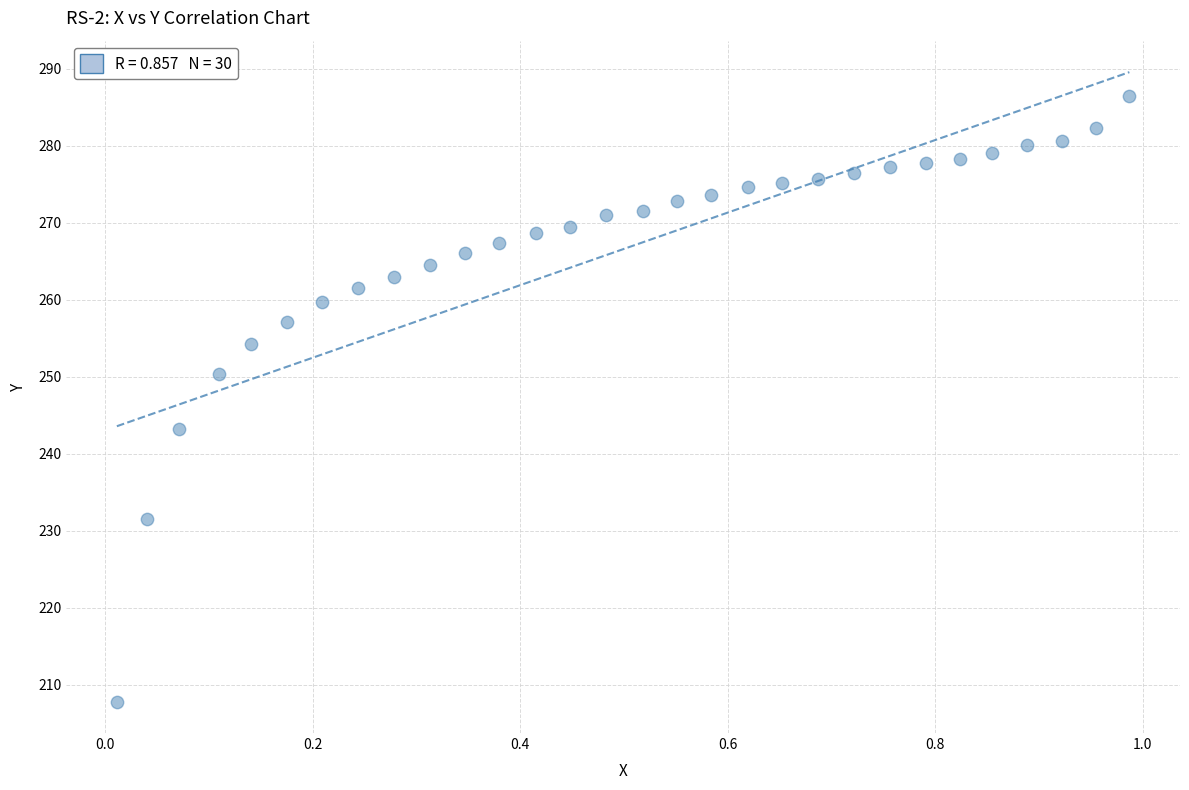

What is the range of X values (max minus min)?

1.0